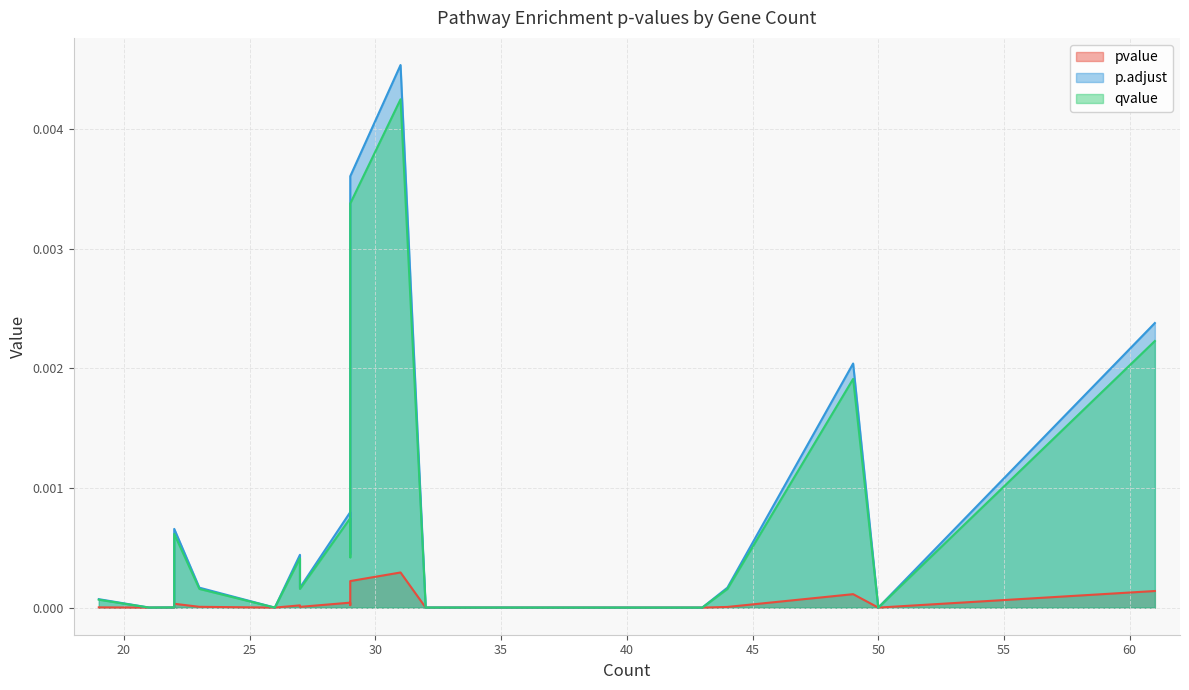

At which category is the sum across all series the highest?

31